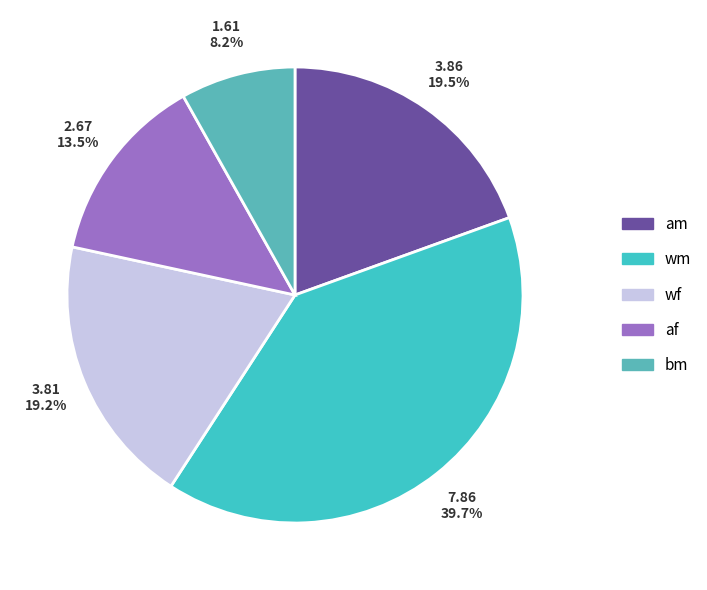

To the nearest percent, what is the combined percentage of wf and af?

33%